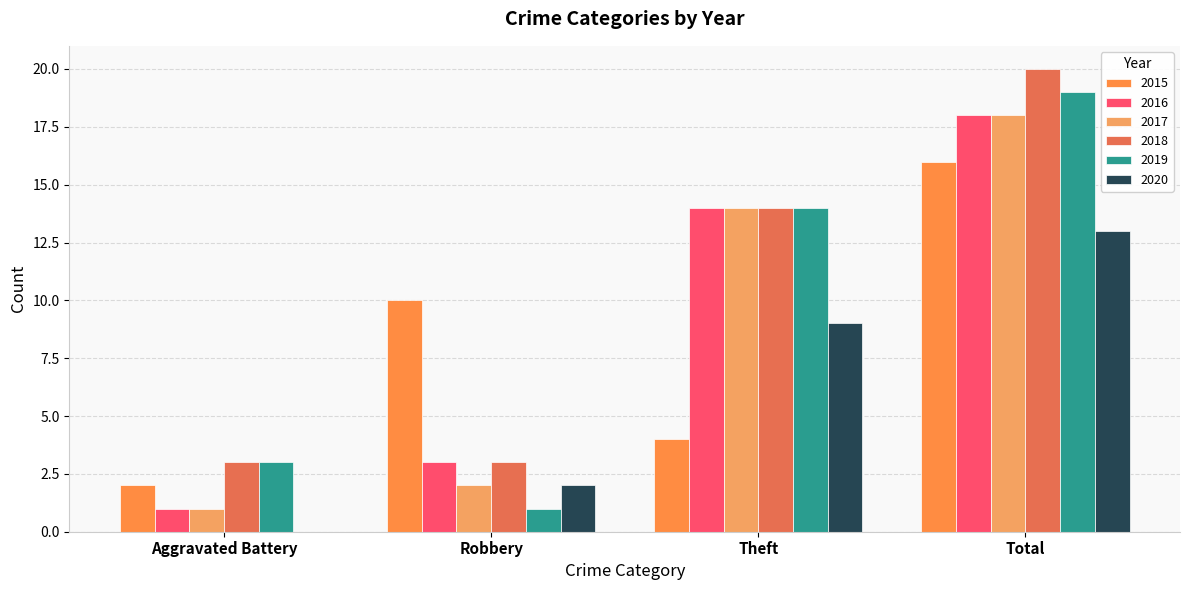

Reading right to left, list all the values displayed in this chart.

2015: 16	4	10	2
2016: 18	14	3	1
2017: 18	14	2	1
2018: 20	14	3	3
2019: 19	14	1	3
2020: 13	9	2	0